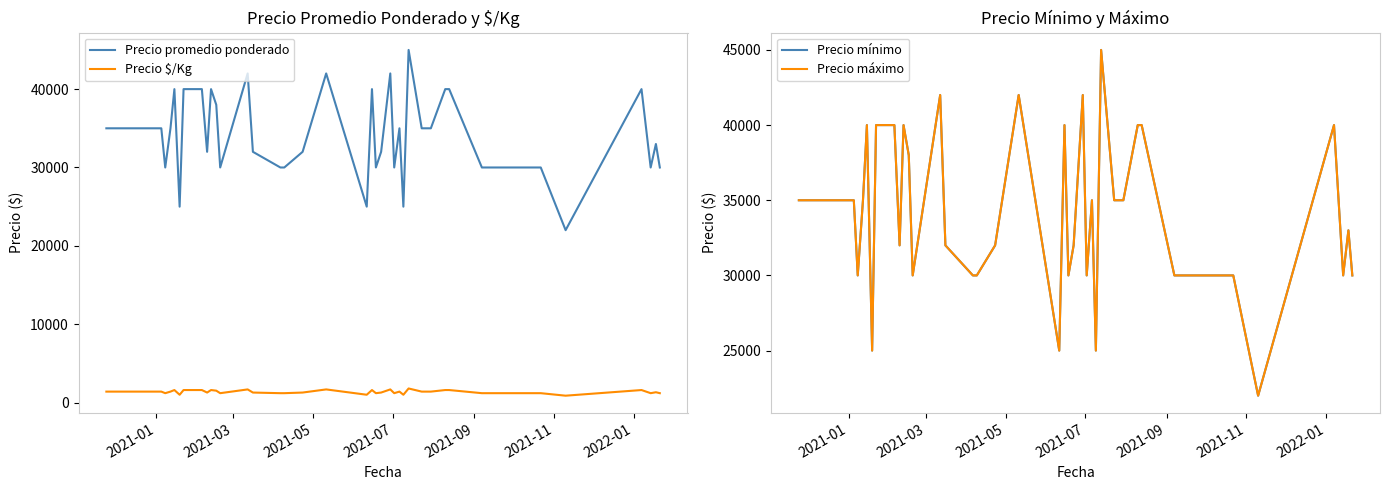

What is the maximum value for Precio promedio ponderado?

45000